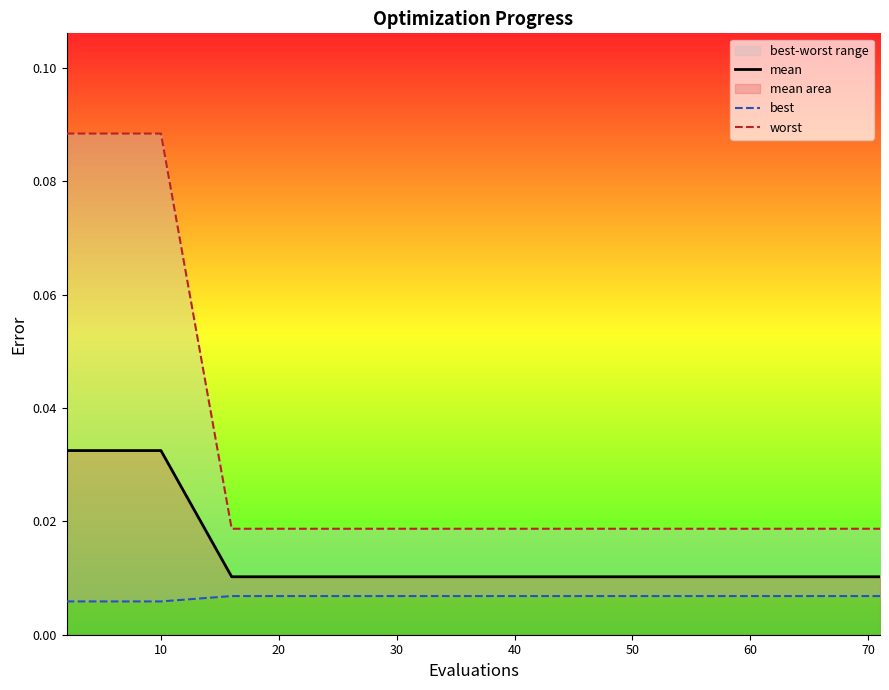

True or false: best and mean cross at least once.

False